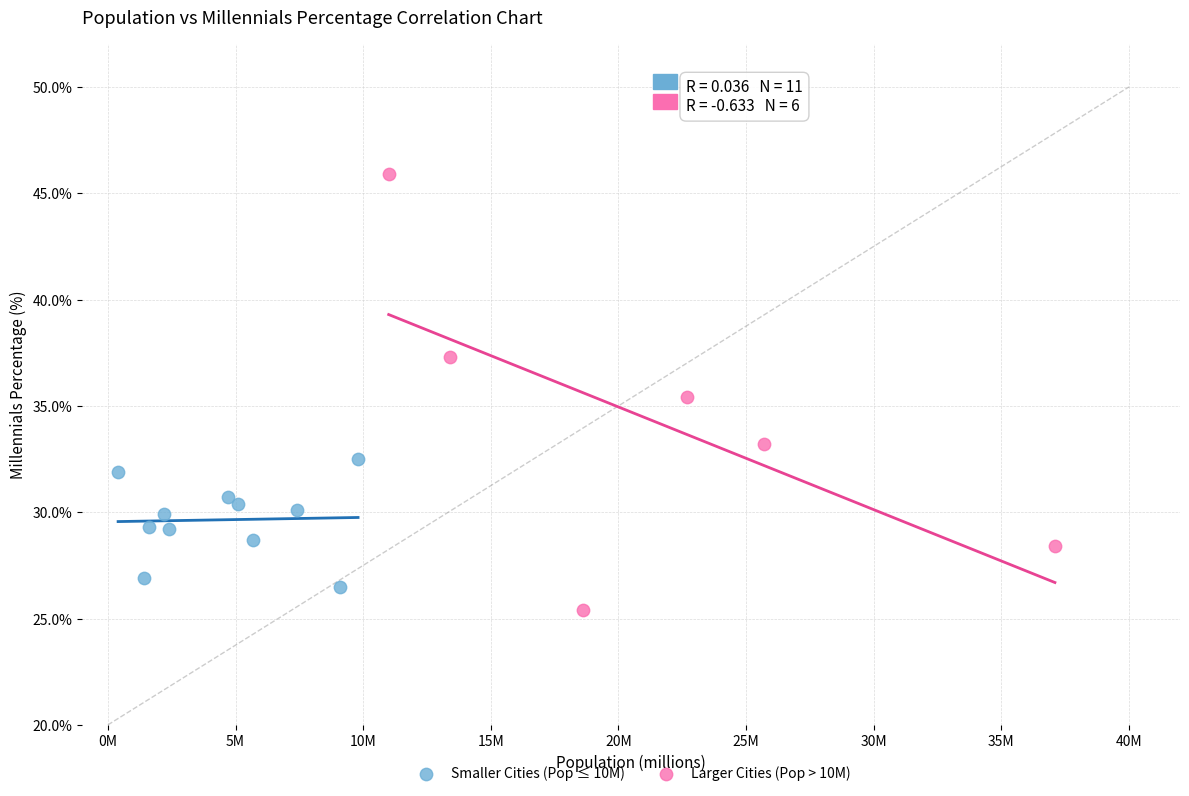

Which series contains the lowest Y value?

Larger Cities (Pop > 10M)